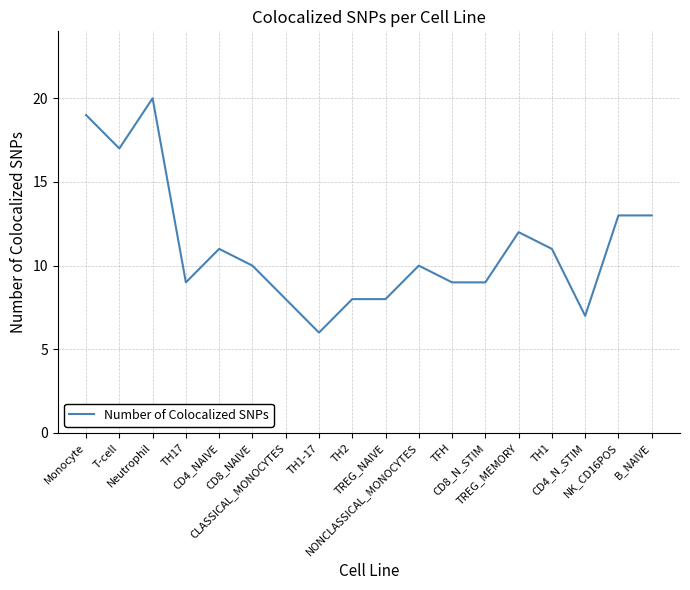

What is the sum of all values?

200